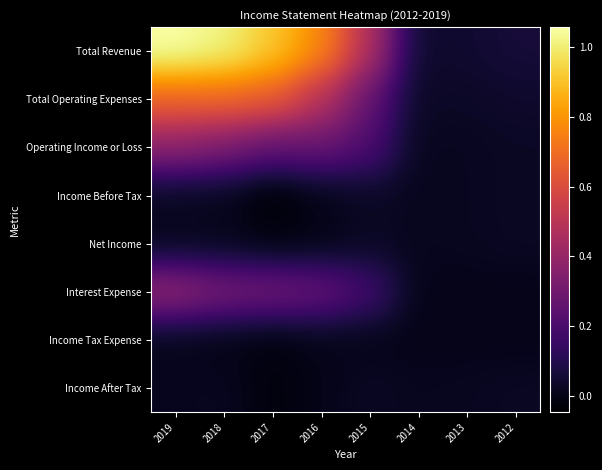

How many series are shown in this chart?

8